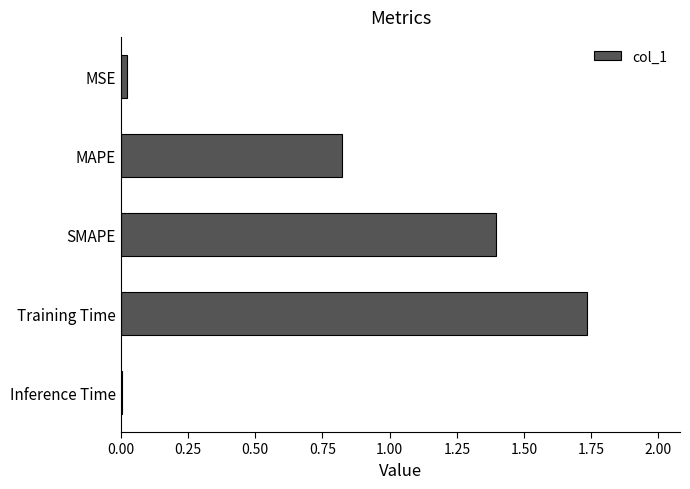

At which category does the chart reach its peak across all series?

Training Time